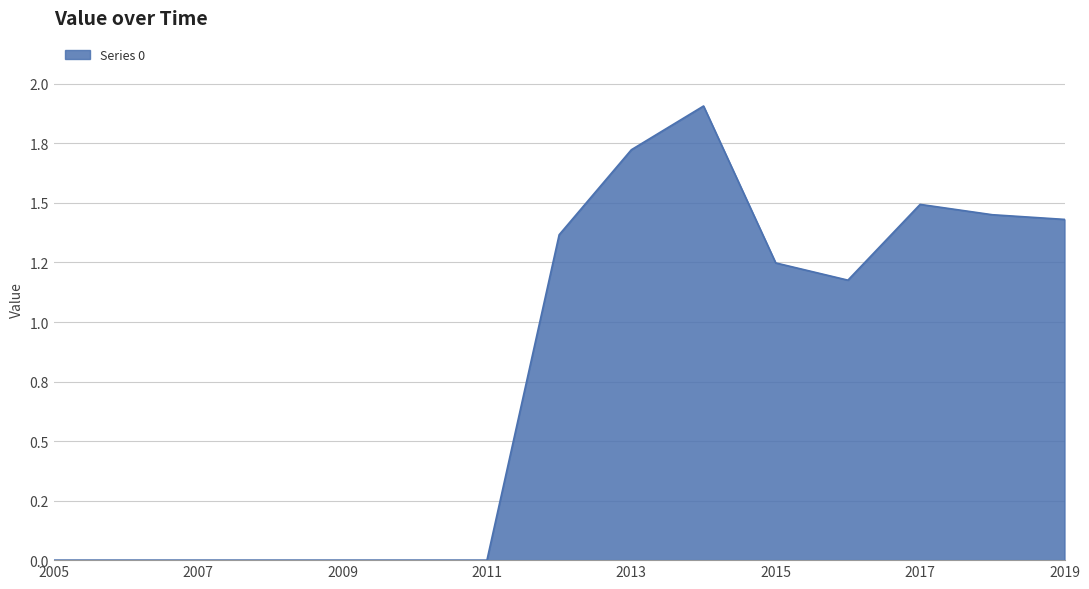

At which label is the value closest to 0?

2005